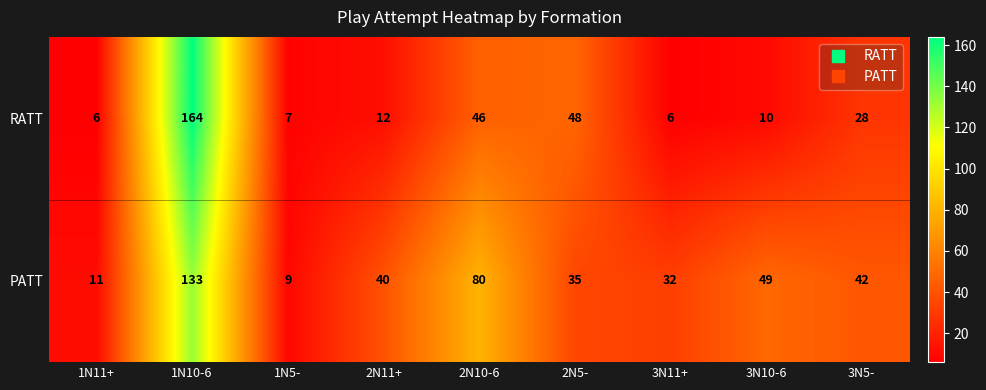

Which series has the widest spread of values?

RATT